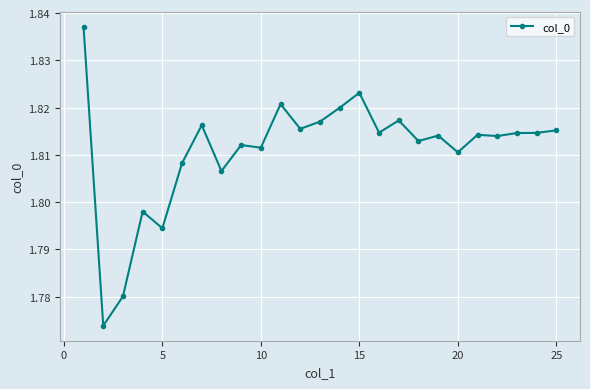

Does the chart display data point markers on the line(s)?

Yes